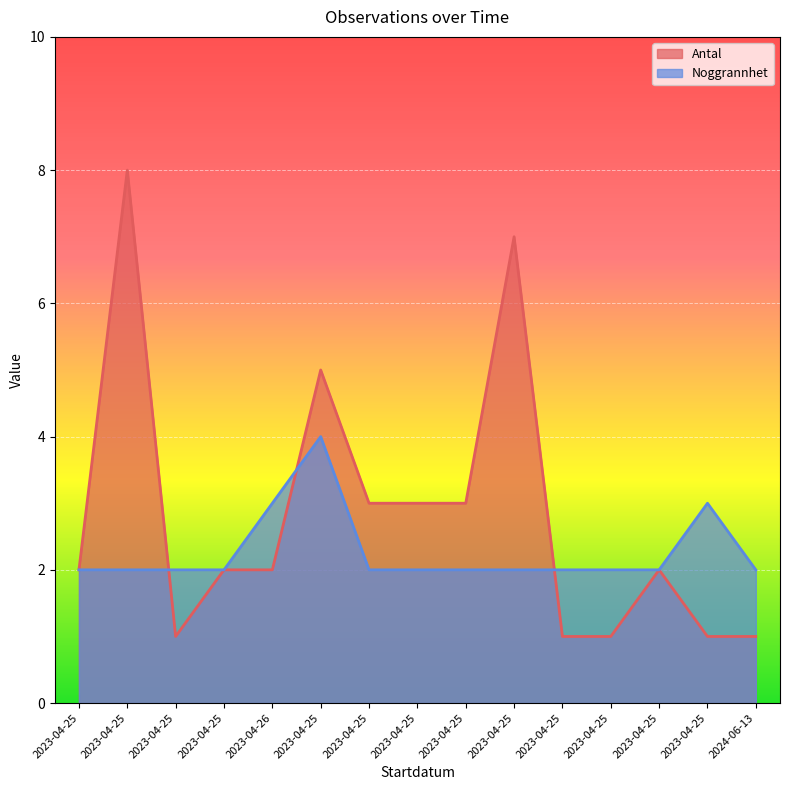

Which has a higher value, 2023-04-25 or 2023-04-25?

2023-04-25